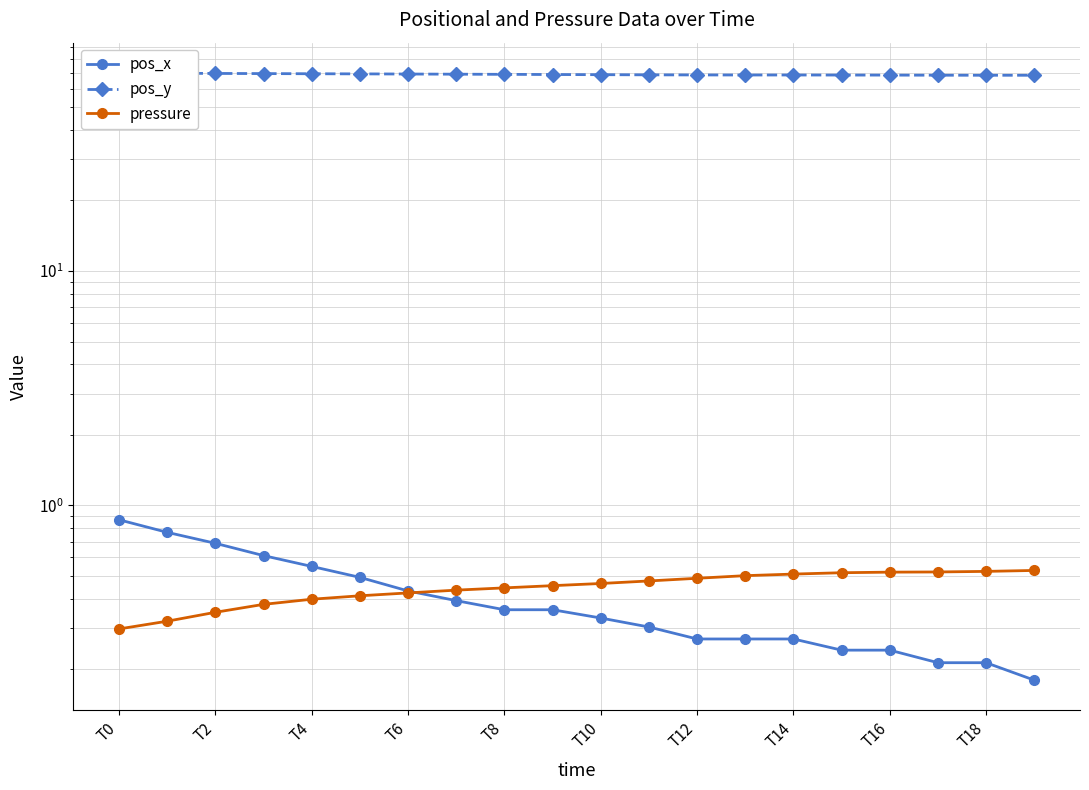

Reading right to left, extract all data points from this chart.

pos_x: 0.2	0.2	0.2	0.2	0.2	0.3	0.3	0.3	0.3	0.3	0.4	0.4	0.4	0.4	0.5	0.5	0.6	0.7	0.8	0.9
pos_y: 68.4	68.4	68.4	68.5	68.5	68.5	68.5	68.6	68.6	68.7	68.9	69.0	69.1	69.2	69.3	69.4	69.5	69.6	69.7	69.9
pressure: 0.5	0.5	0.5	0.5	0.5	0.5	0.5	0.5	0.5	0.5	0.5	0.4	0.4	0.4	0.4	0.4	0.4	0.3	0.3	0.3